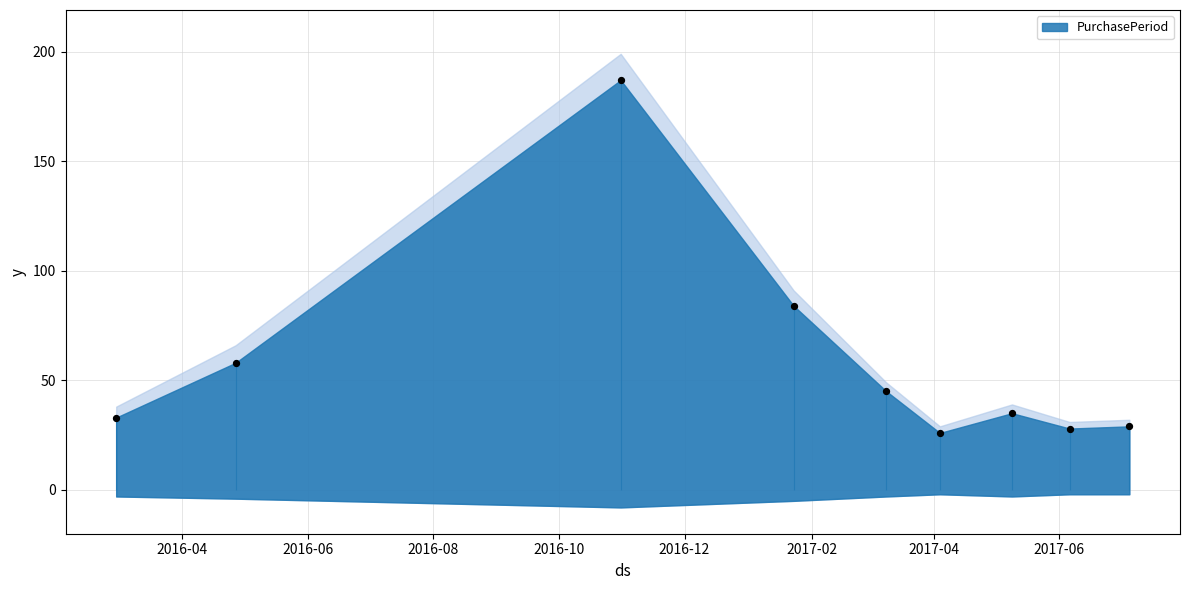

Between 2017-03-09 and 2016-02-29, which is larger?

2017-03-09